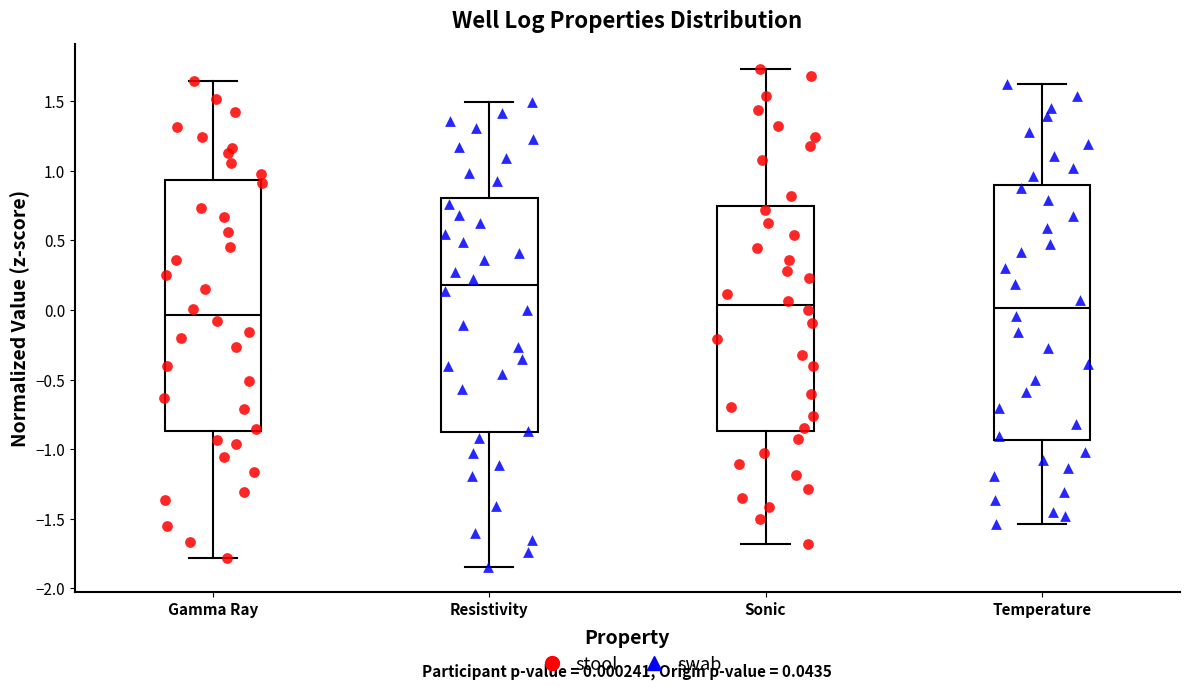

Which box has the highest median line?

Resistivity